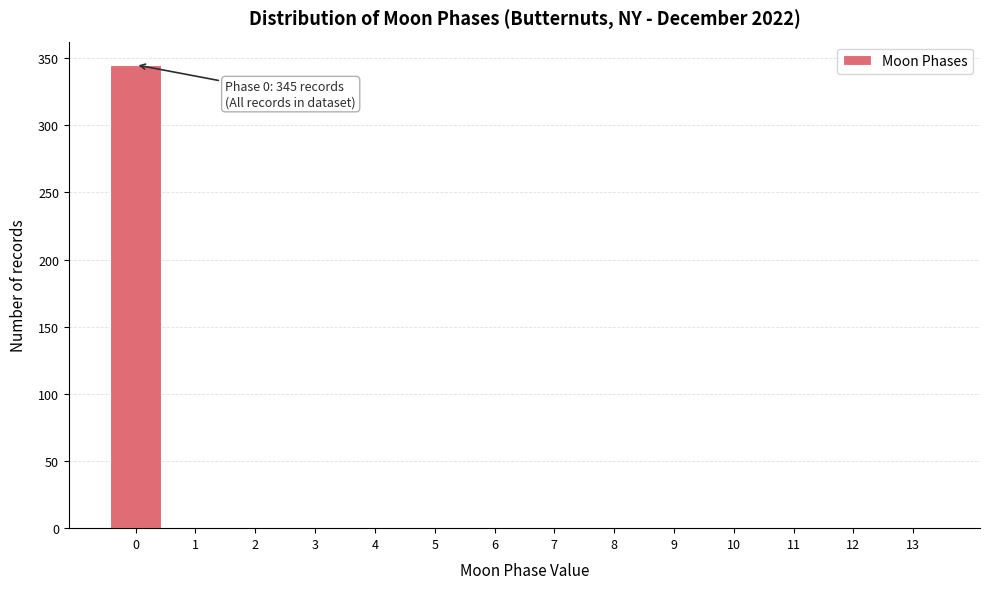

Over which range of the x-axis is the bar tallest?

-0.5 to 0.5